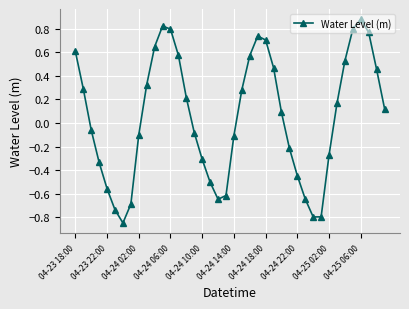

What is the greatest value displayed?

0.9